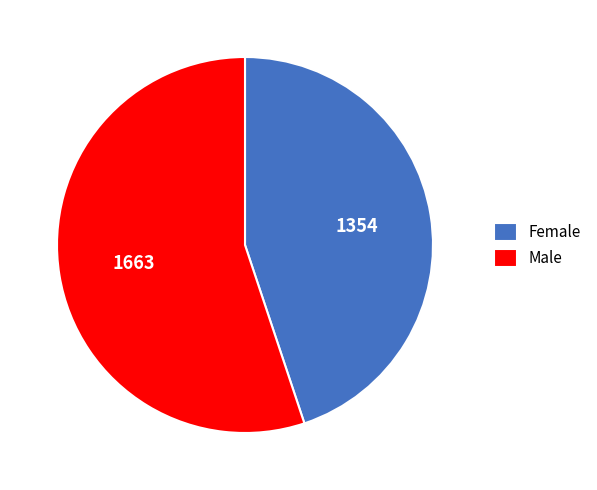

Rank the categories by value from lowest to highest.

Female, Male